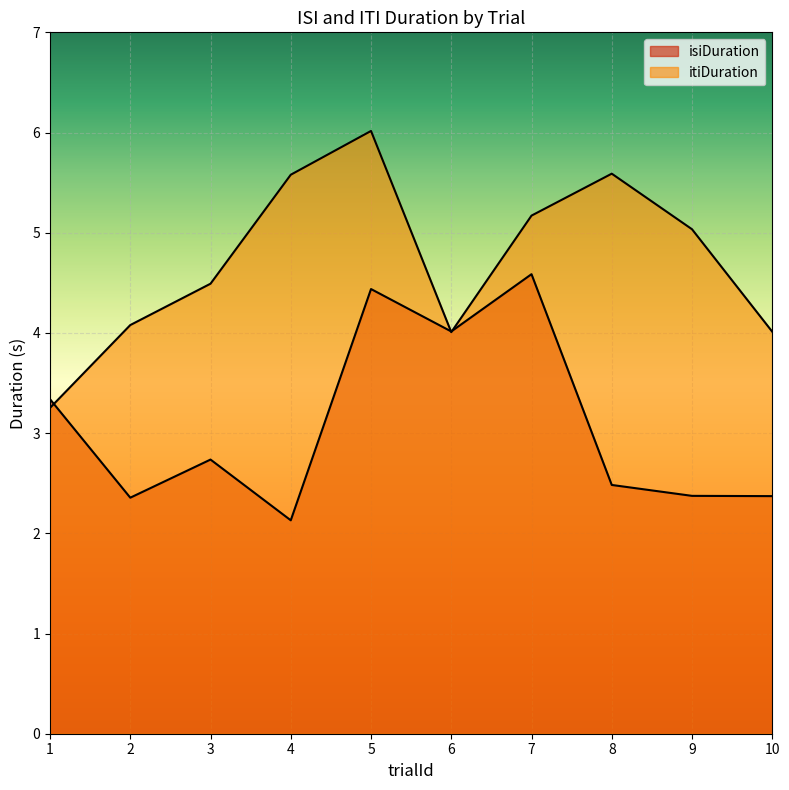

Reading right to left, transcribe all the data shown in this chart.

isiDuration: 10=2.4	9=2.4	8=2.5	7=4.6	6=4.0	5=4.4	4=2.1	3=2.7	2=2.4	1=3.3
itiDuration: 10=4.0	9=5.0	8=5.6	7=5.2	6=4.0	5=6.0	4=5.6	3=4.5	2=4.1	1=3.3